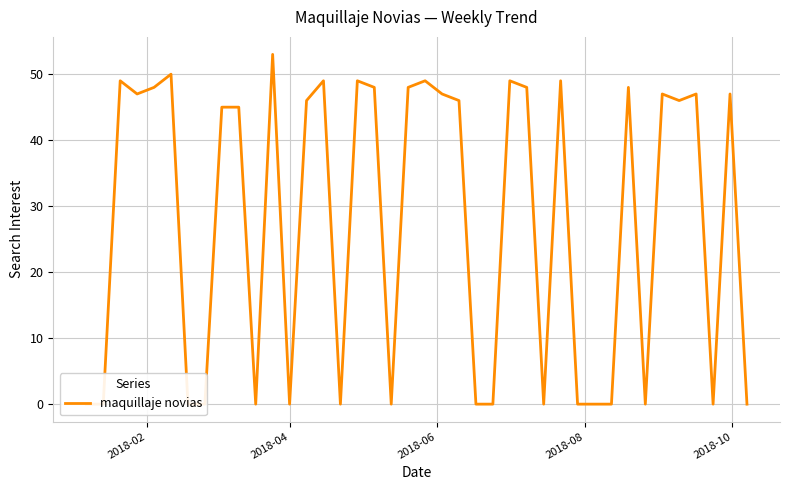

What position from the left is 2018-02?

1